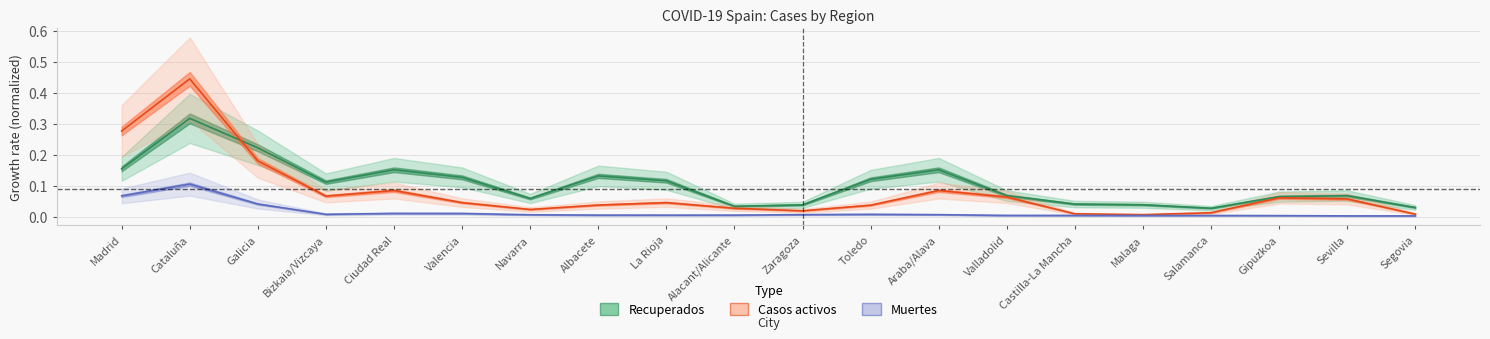

Between Sevilla and Segovia, which series saw the biggest shift?

Casos activos